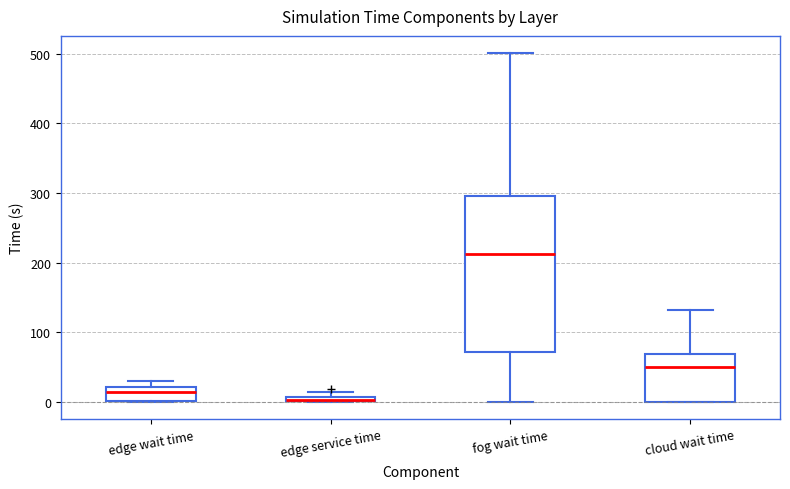

Where is the upper edge of the box for fog wait time on the y-axis? The values are not printed on the chart, so give them approximately, as read against the axis.

300